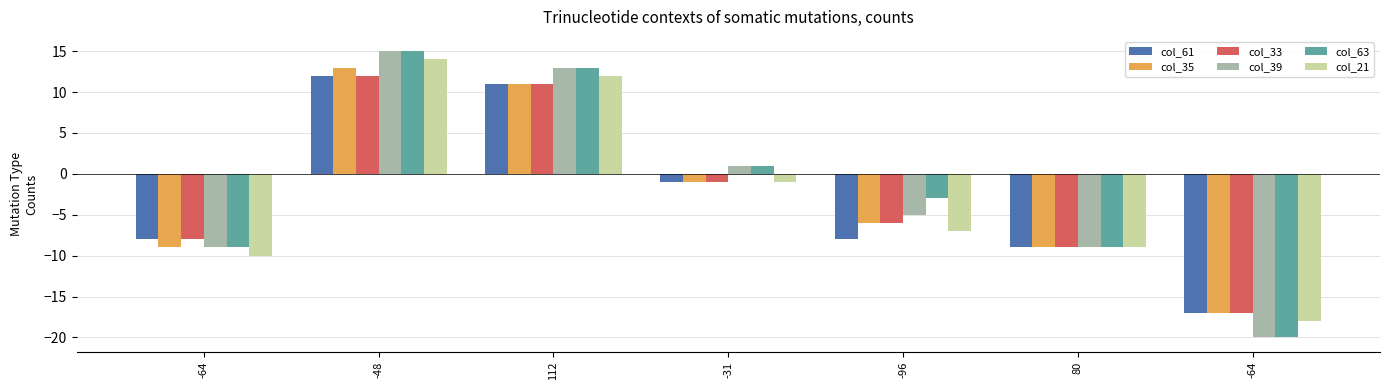

What is the average value of the col_21 series?

-3